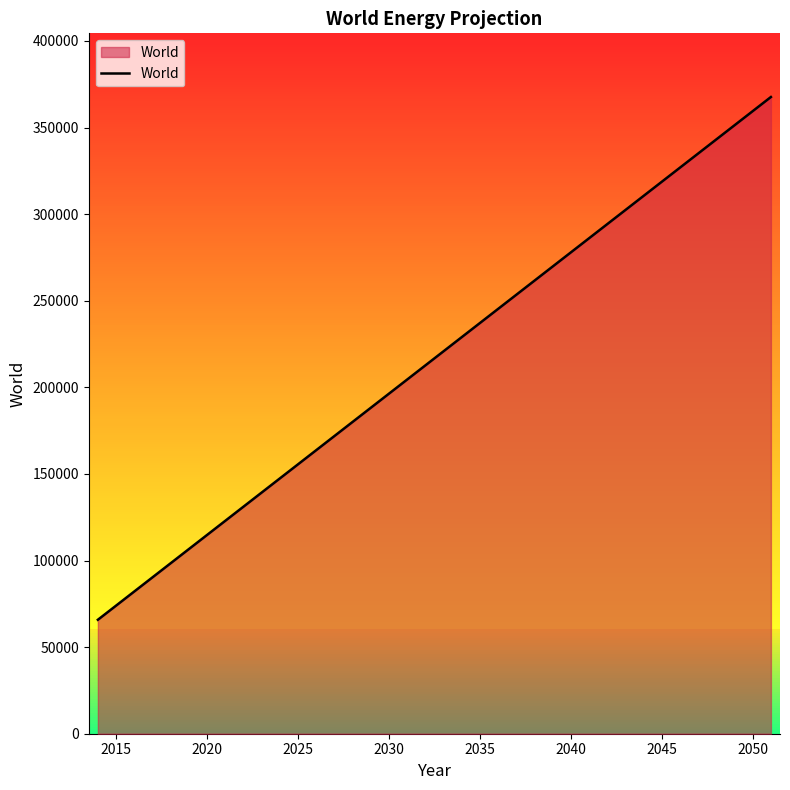

How many categories are shown in the chart?

38